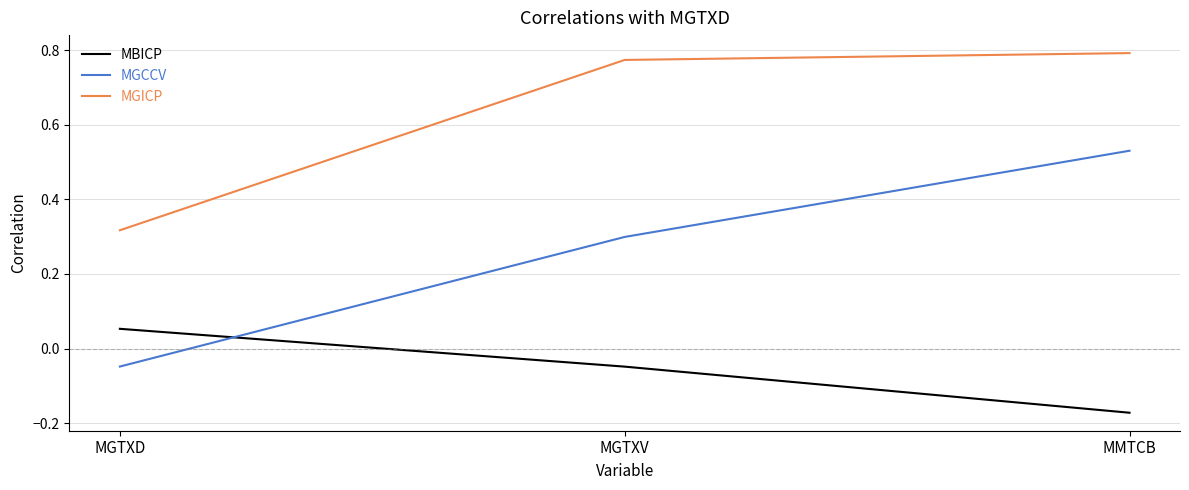

The value of MGCCV at MMTCB is 0.8. True or false?

False